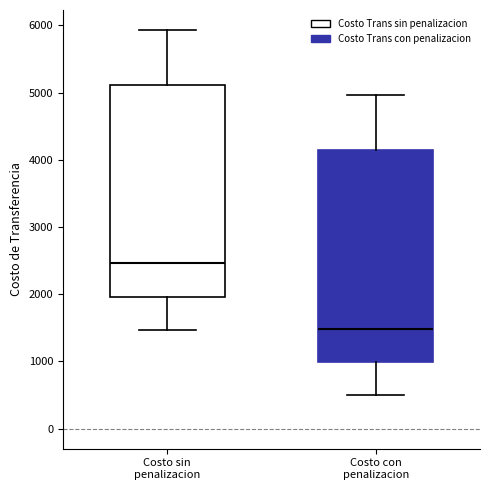

Reading left to right, read every box against the y-axis: the position of its median line, the range the box covers, and the ends of its whiskers. The values are not printed on the chart, so give them approximately, as read against the axis.

Costo sin penalizacion: median 2500, box 2000 to 5100, whiskers 1500 to 5900
Costo con penalizacion: median 1500, box 1000 to 4100, whiskers 500 to 5000